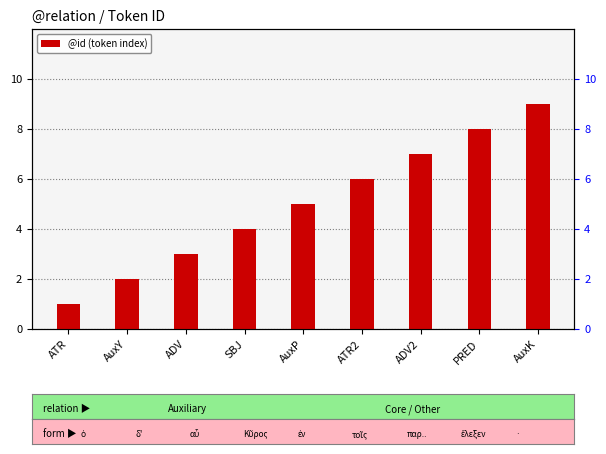

What is the label of the 5th bar from the right?

AuxP